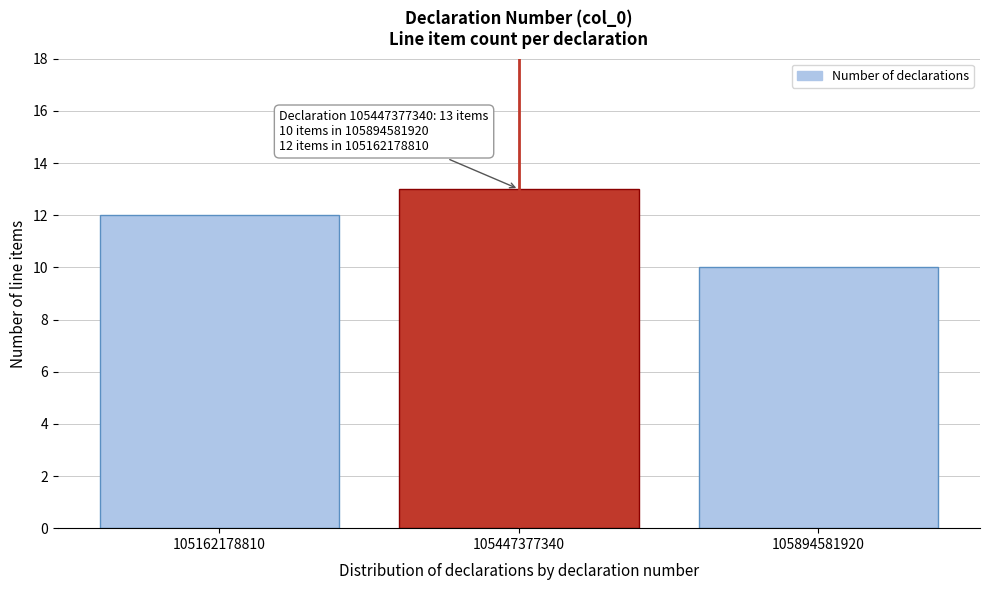

Reading left to right, transcribe all the data shown in this chart.

105162178810=12	105447377340=13	105894581920=10